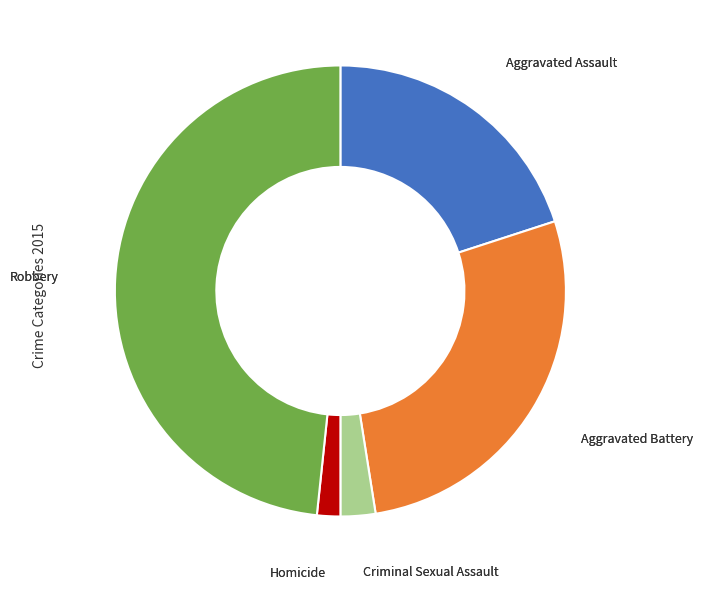

Does any single category account for the majority?

No